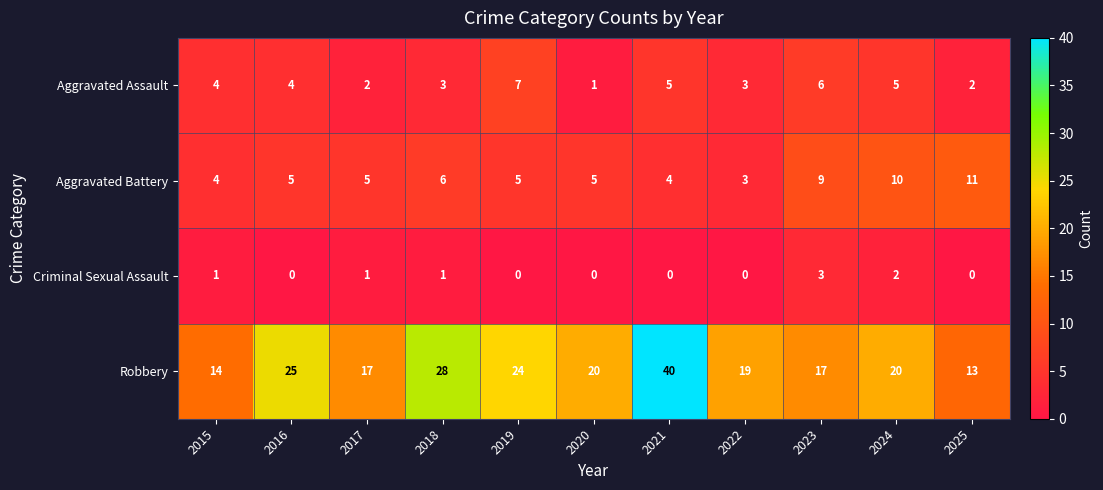

At which category does the chart reach its peak across all series?

2021